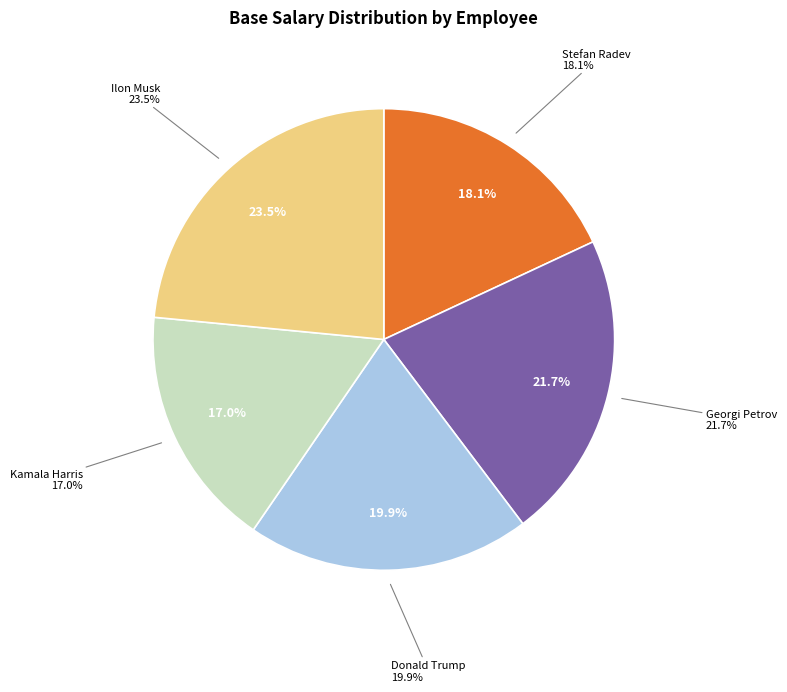

True or false: Stefan Radev accounts for 8% of the total.

False